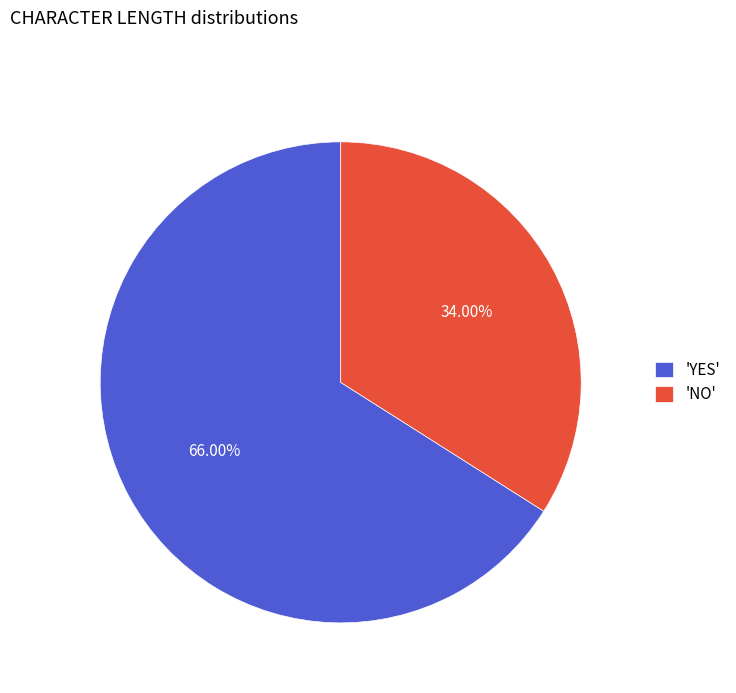

Is there any slice that represents more than half of the pie?

Yes